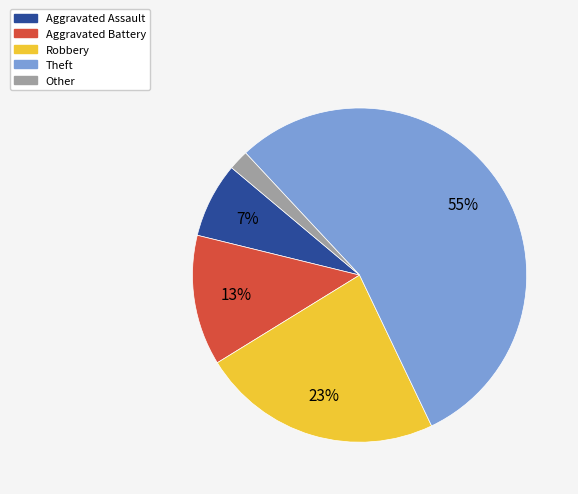

Approximately how many times larger is the value at Robbery compared to Theft?

0.4